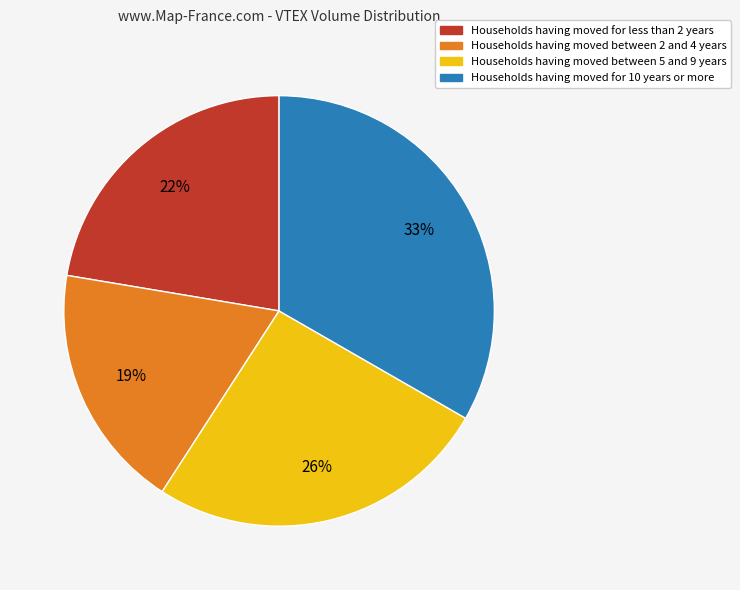

Is there a majority slice in this chart?

No